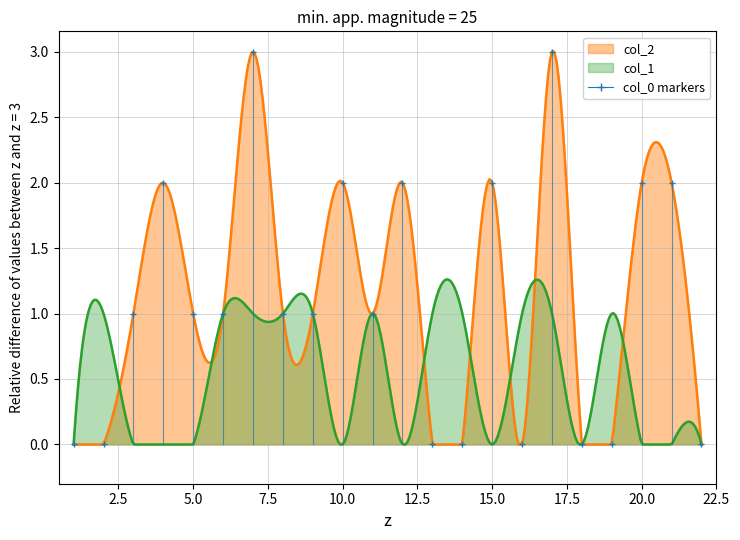

Which series has the largest range (max minus min)?

col_2